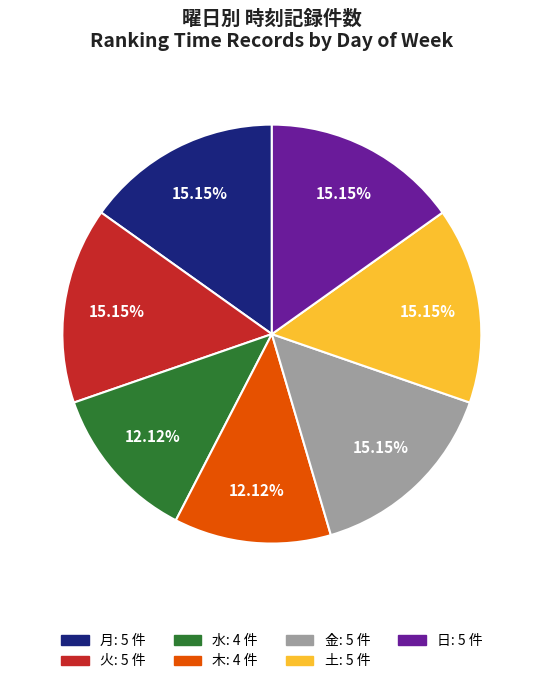

What is the ratio of the value at 日: 5 件 to the value at 土: 5 件?

1.0